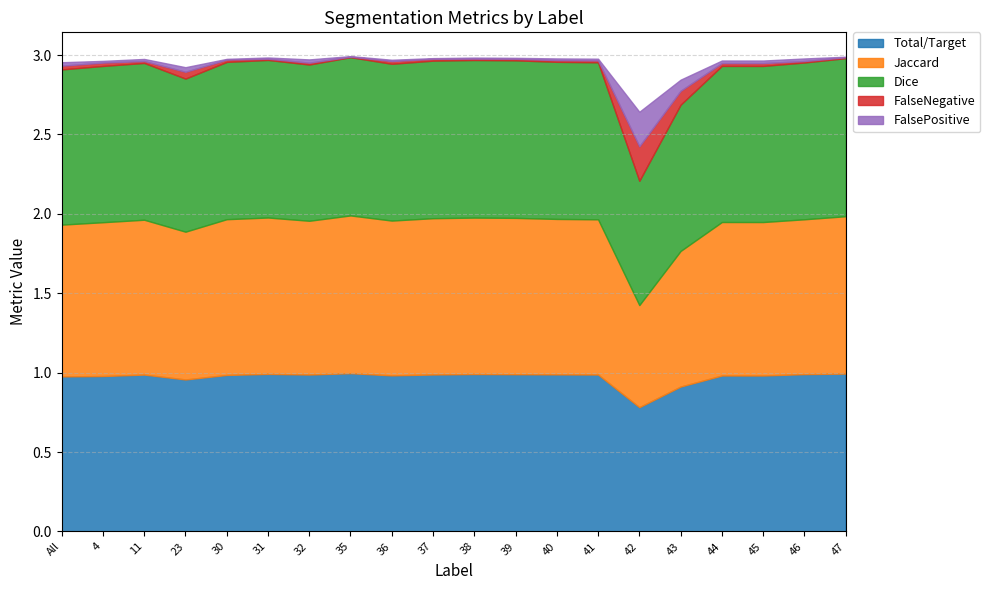

Which label corresponds to the smallest value in the chart?

35